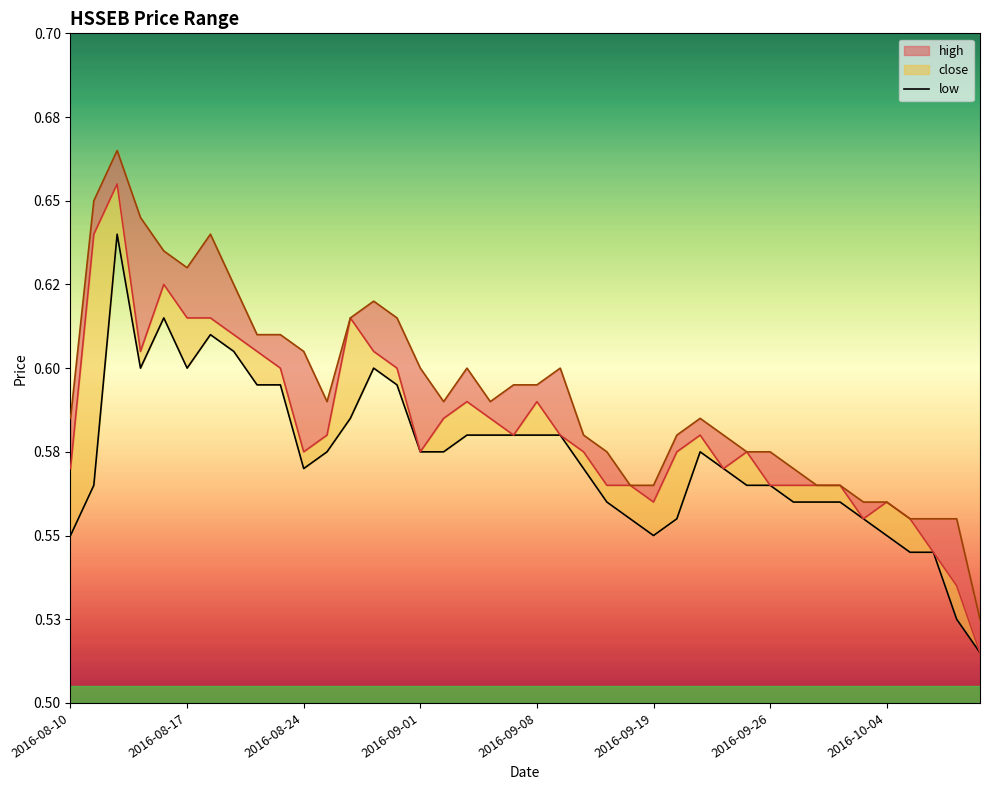

How many interior local valleys (lower than both neighbors) does the data have?

4